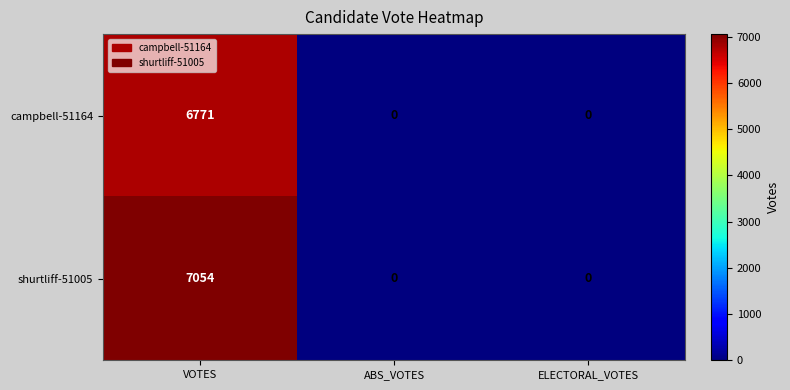

List the series in order of their overall mean, highest first.

shurtliff-51005, campbell-51164